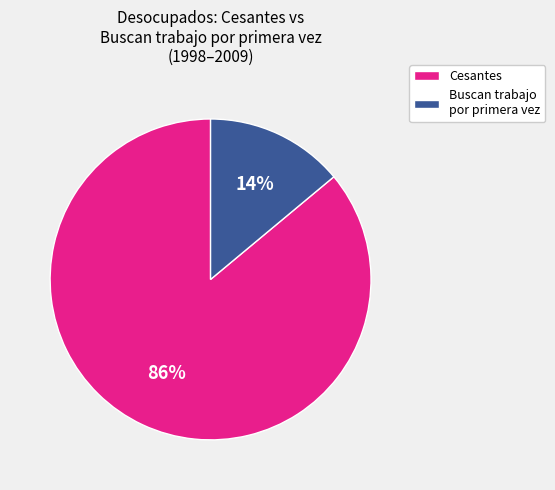

Does any single category account for the majority?

Yes